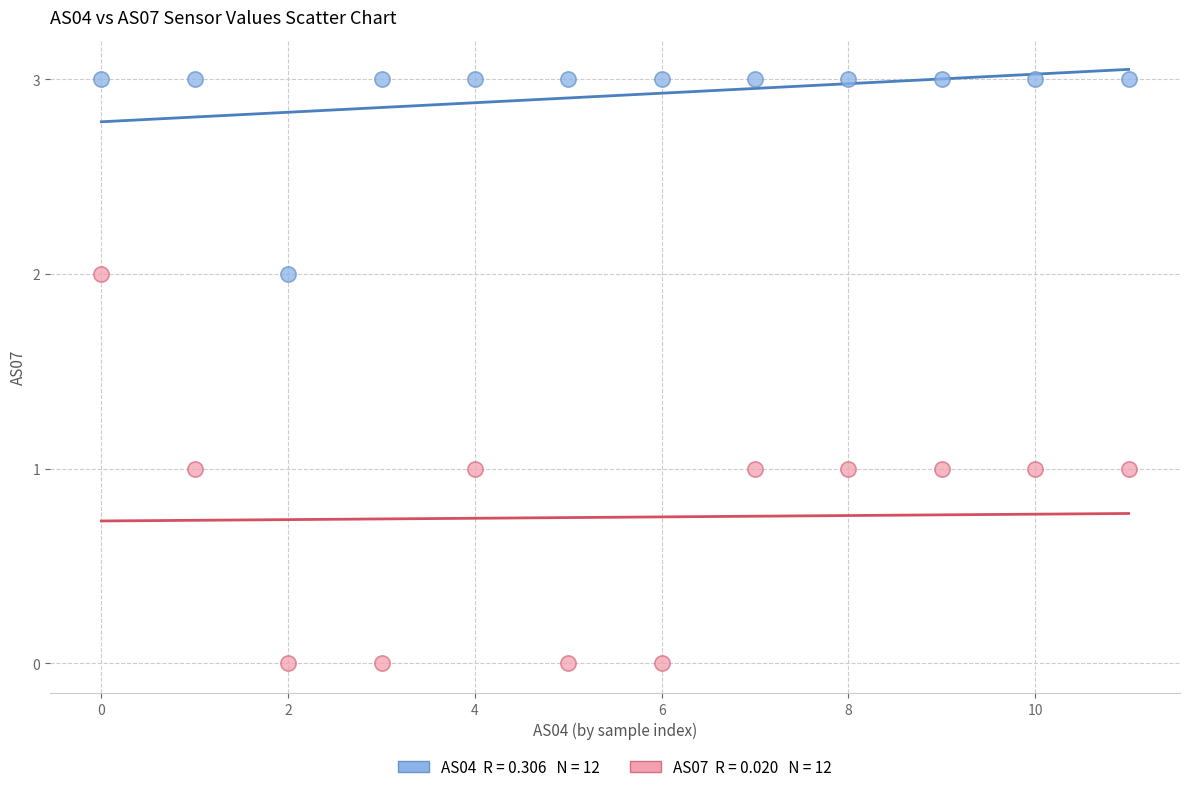

Across all data points, what is the range of Y values (max minus min)?

3